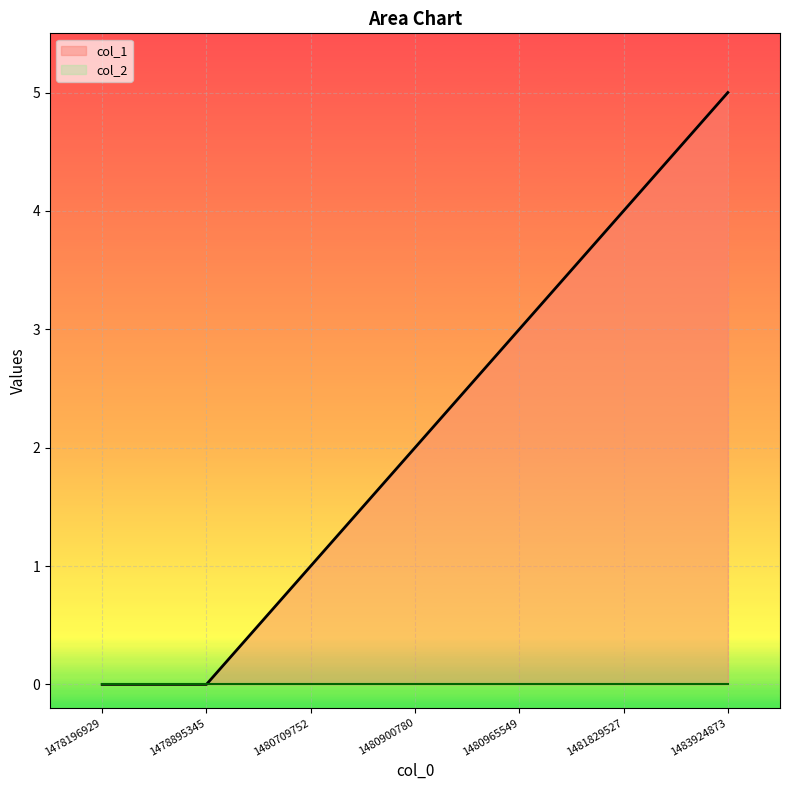

The value at 1480709752 is 2. True or false?

False